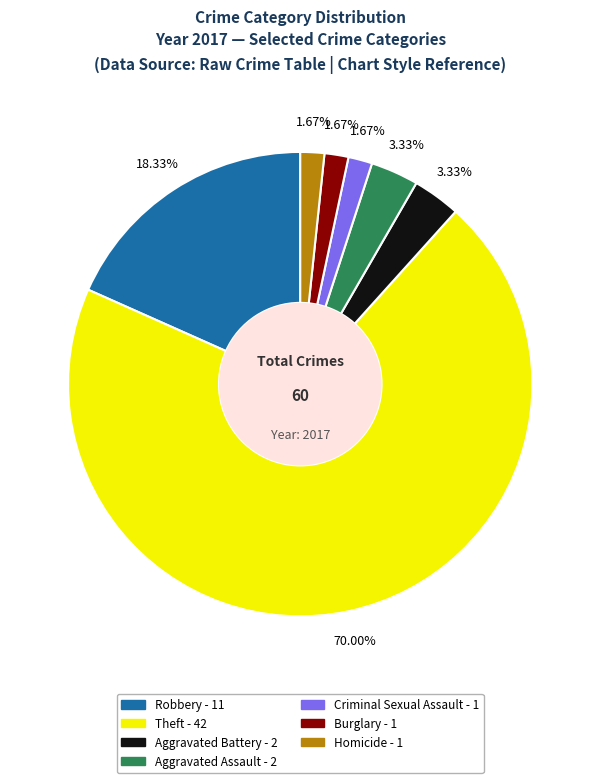

Does any single category account for the majority?

Yes